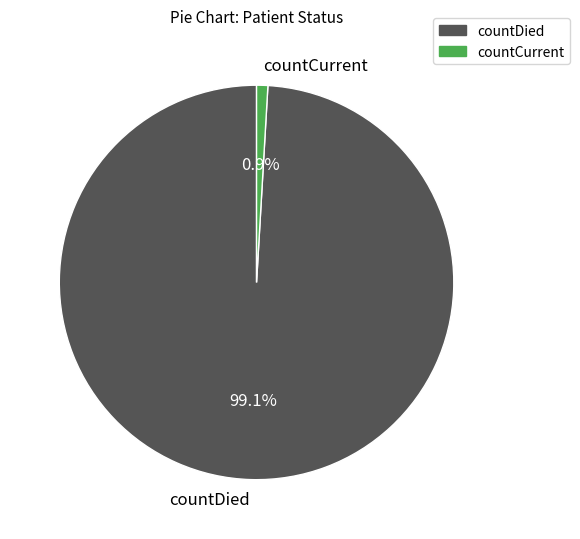

To the nearest percent, what portion does countDied represent?

99%